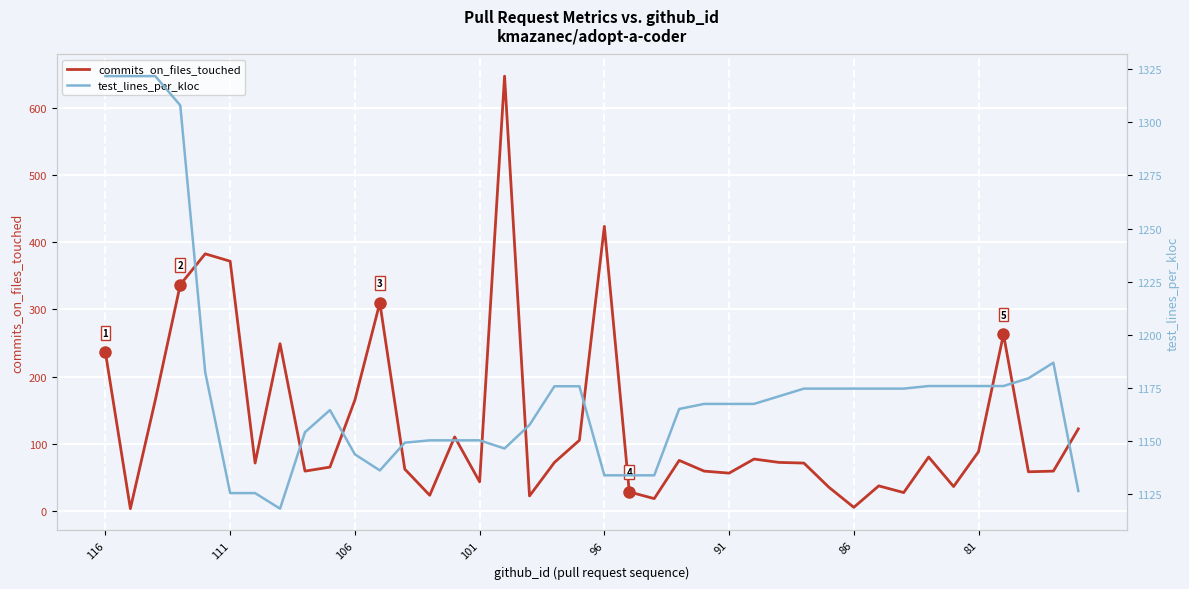

Between 29 and 36, which series saw the biggest shift?

commits_on_files_touched